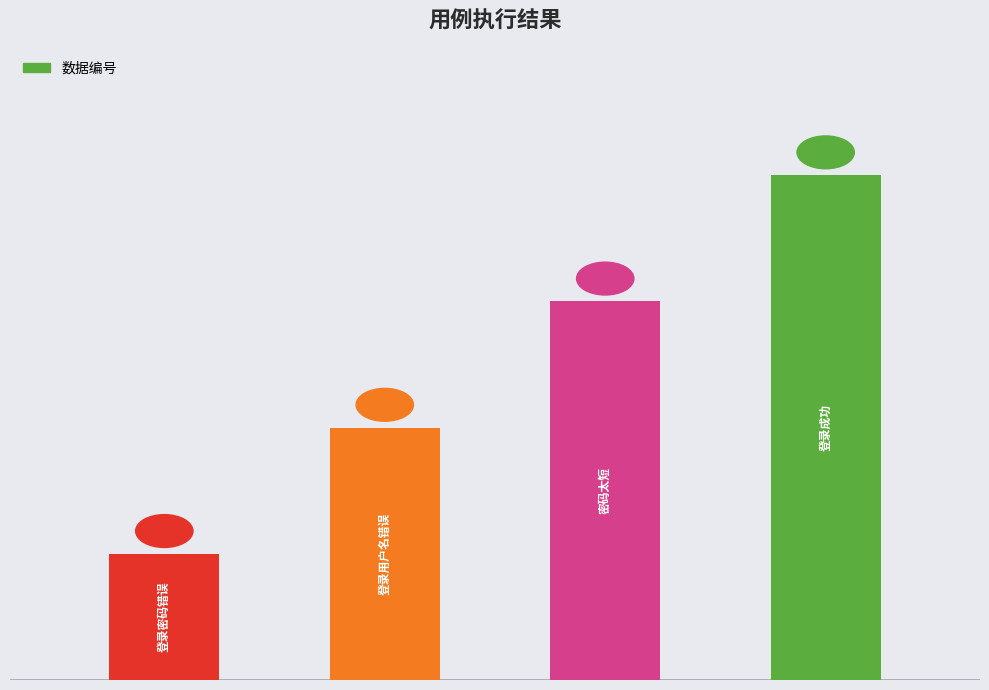

Are the bars horizontal?

No